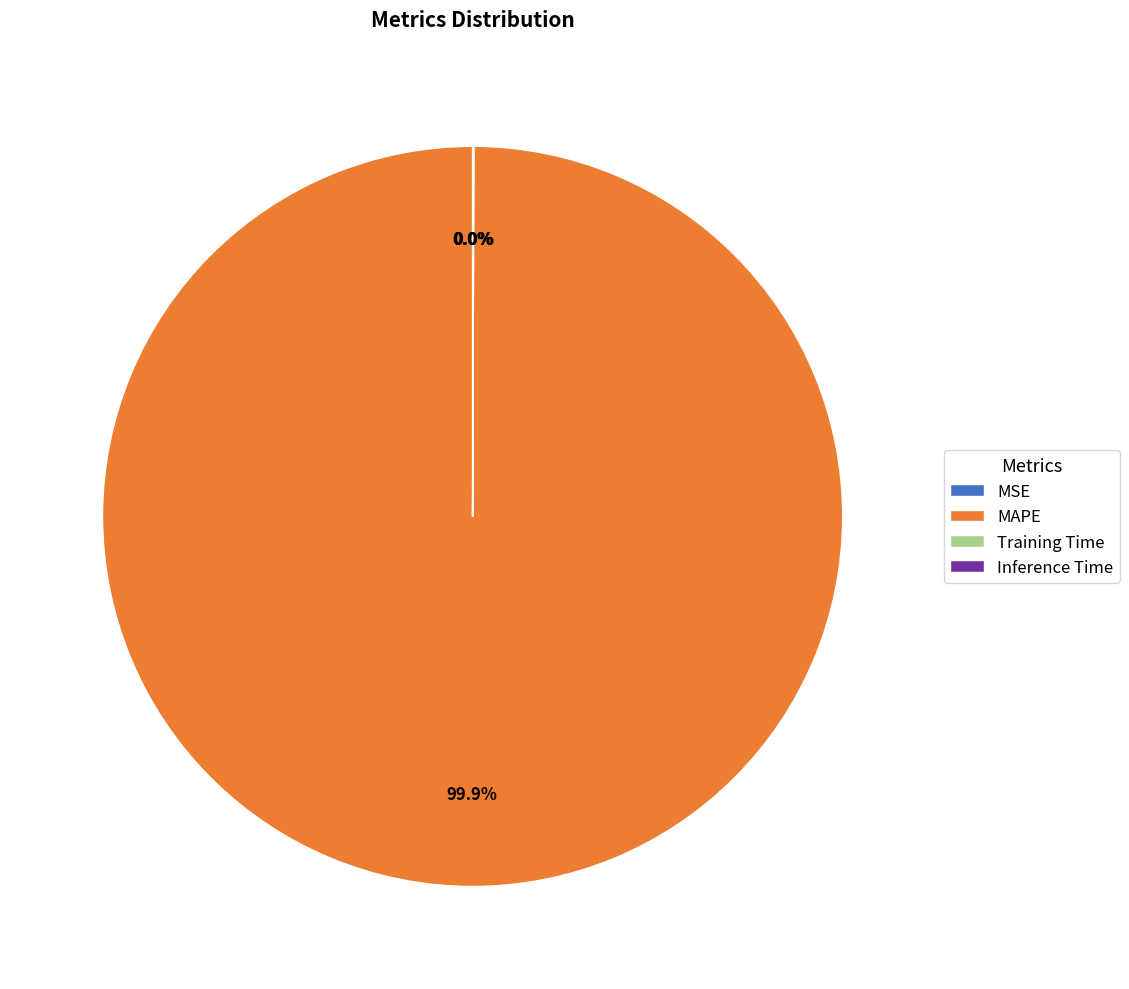

Which slice is the largest?

MAPE